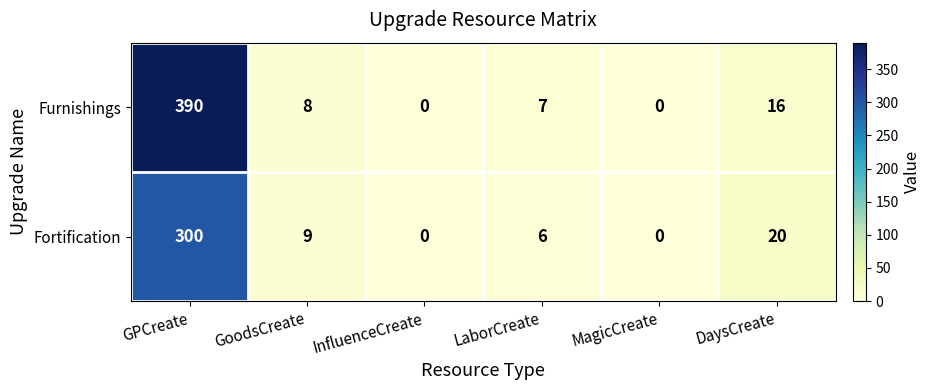

The value of Furnishings at GPCreate is 390. True or false?

True